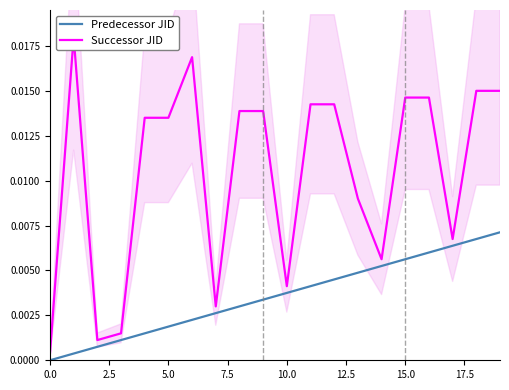

True or false: Successor JID has more than 1 interior local peaks.

True